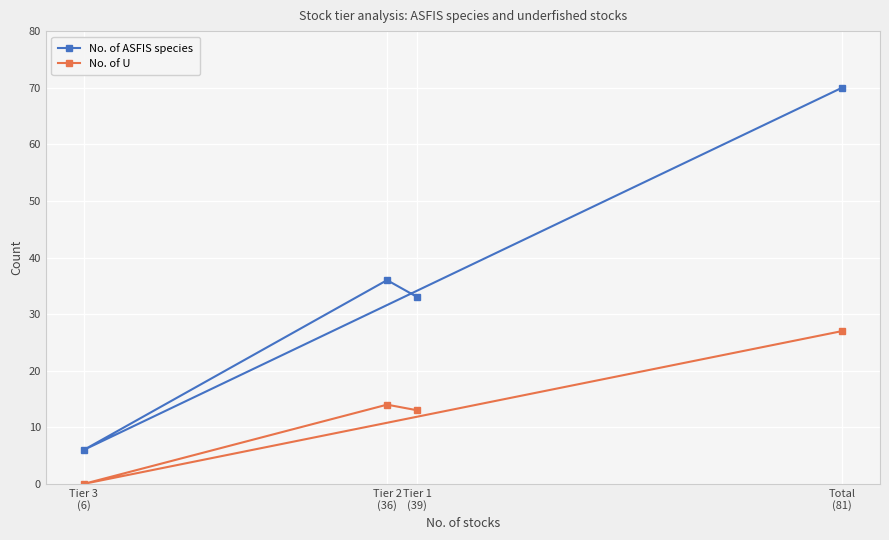

Where does the No. of ASFIS species series first go above 36?

Total
(81)